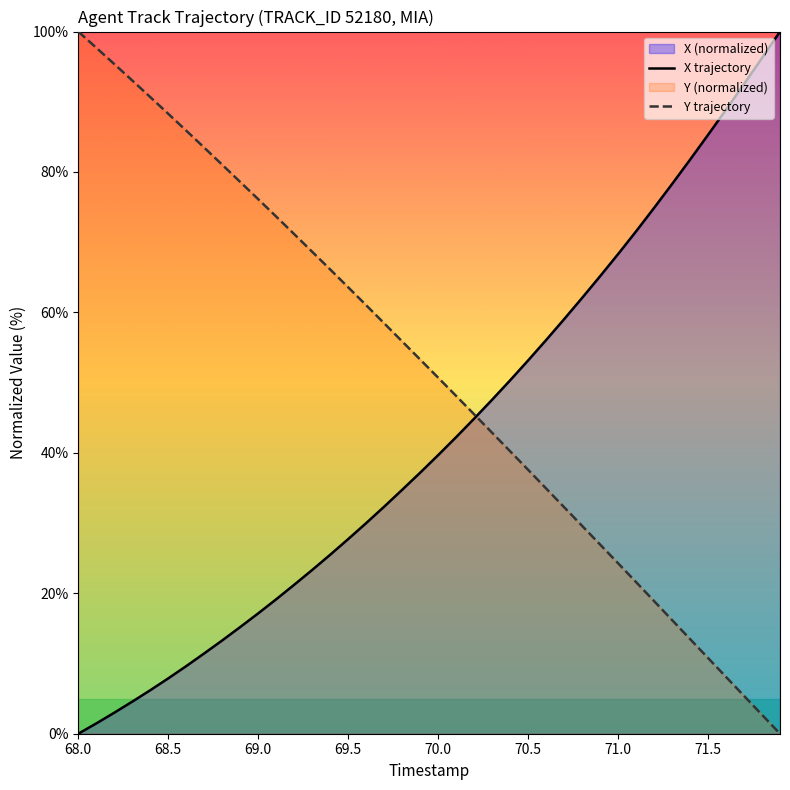

List the series in order of their overall mean, highest first.

Y trajectory, X trajectory